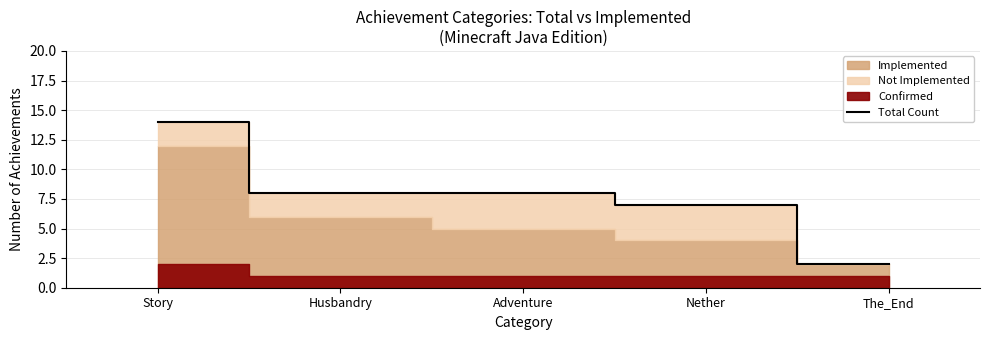

How many data points does each series have?

5